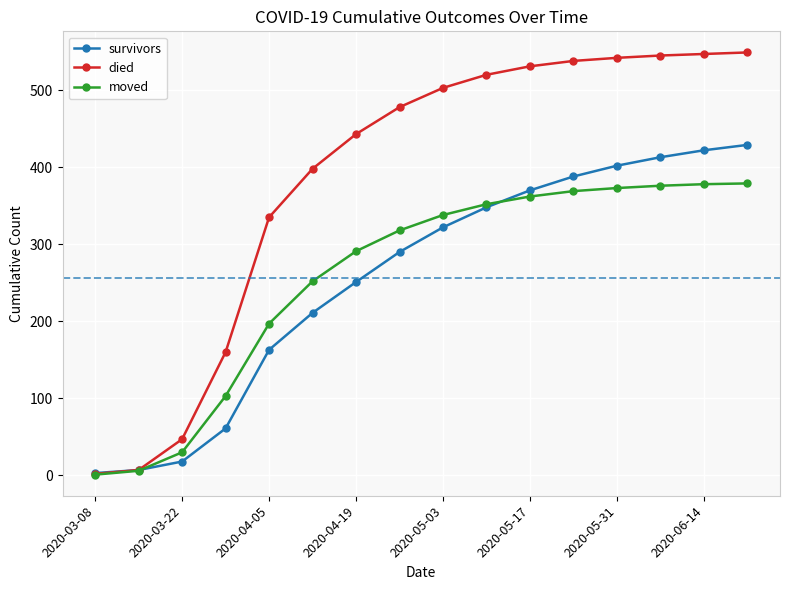

Which series has the largest range (max minus min)?

died